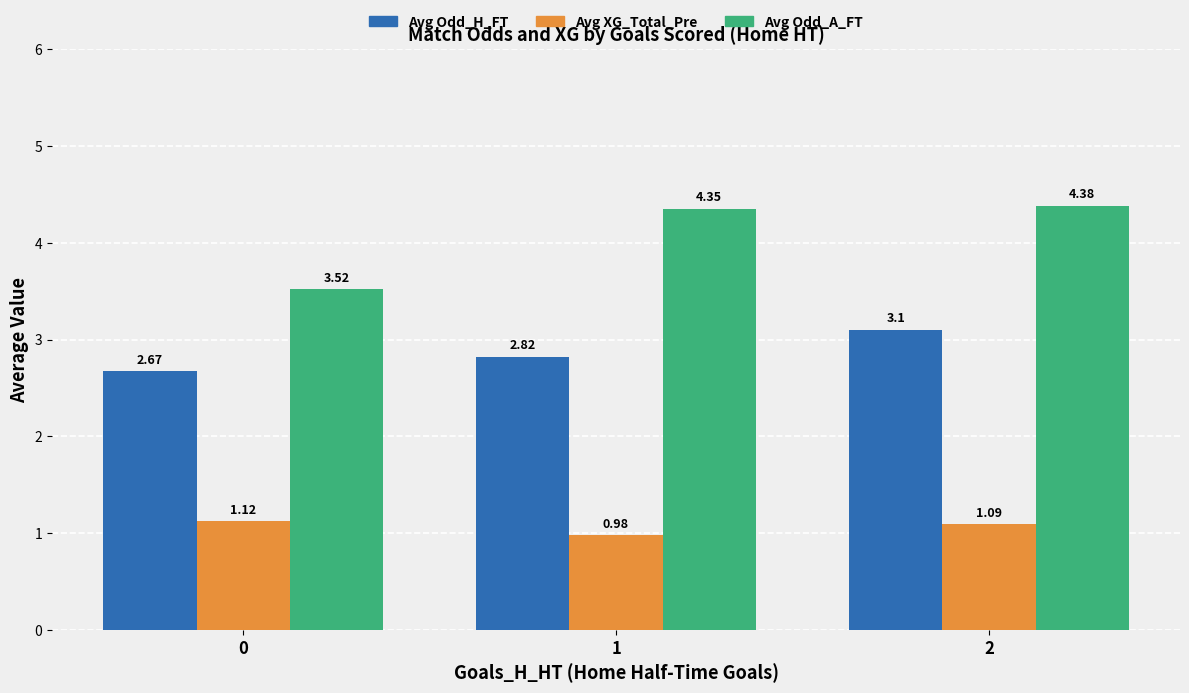

How many bars are there in each group?

3